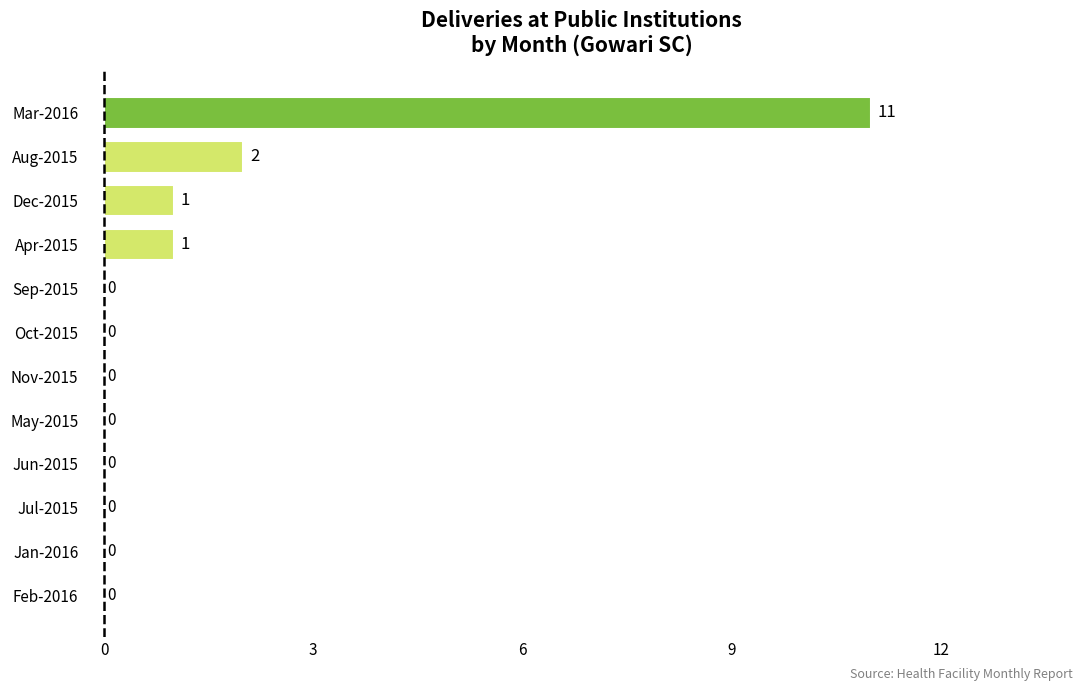

Which has a higher value, Aug-2015 or Apr-2015?

Aug-2015